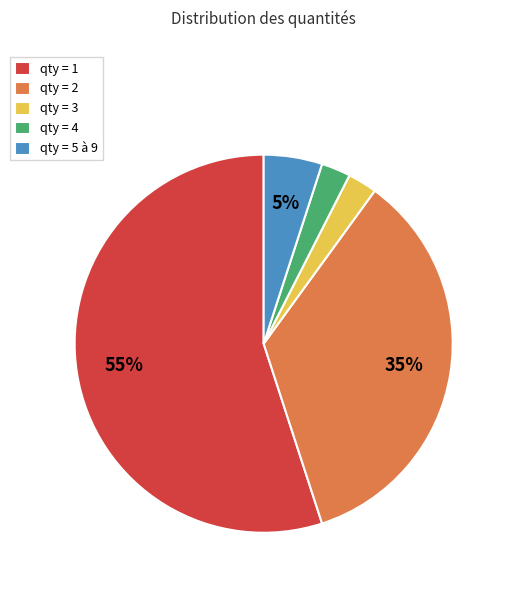

To the nearest percent, what is the difference between the largest and smallest slice percentages?

53%